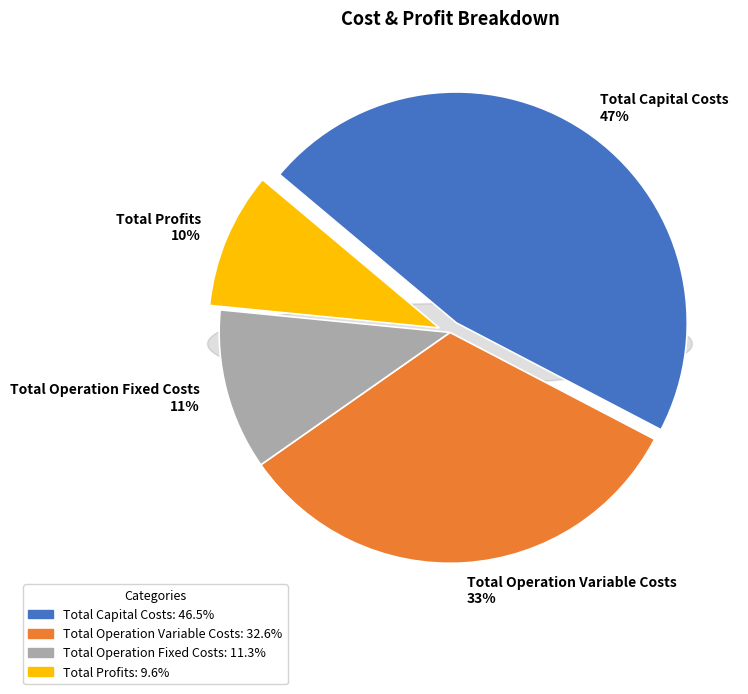

To the nearest percent, what is the average slice percentage?

25%